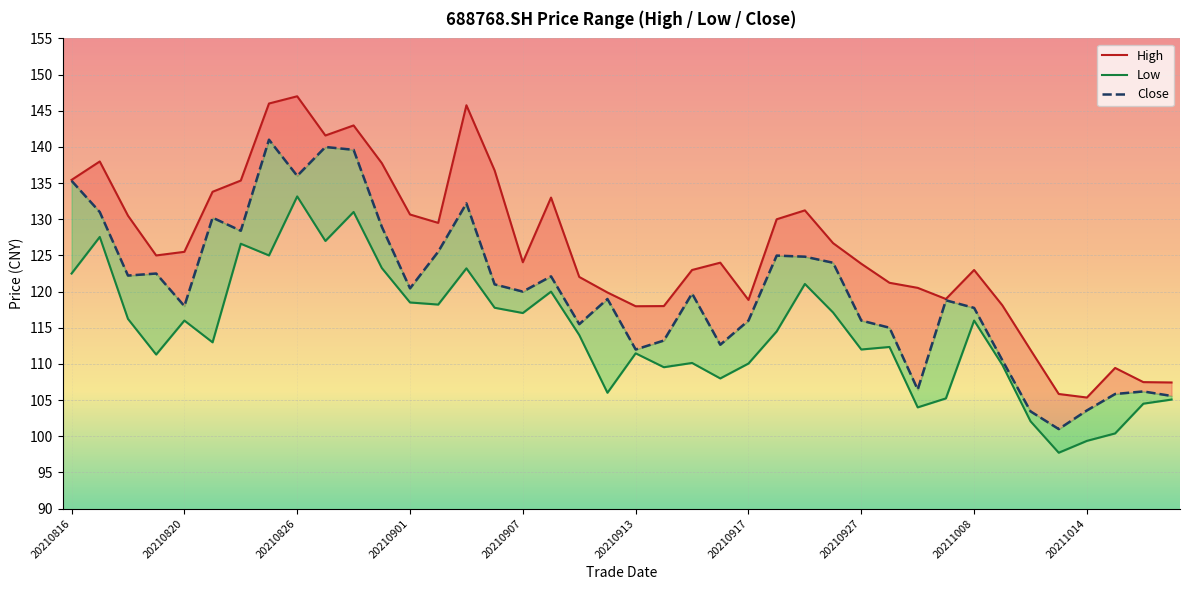

At how many categories does at least one series exceed 145?

3